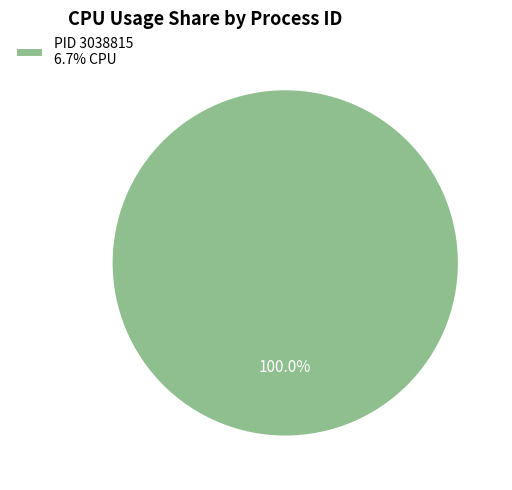

Is there any slice that represents more than half of the pie?

Yes